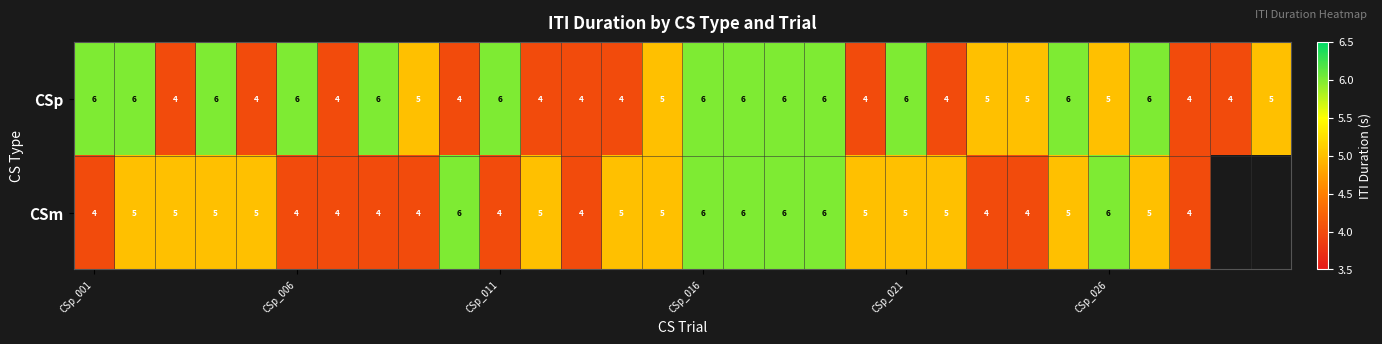

What is the total value across all series at CSp_021?

11